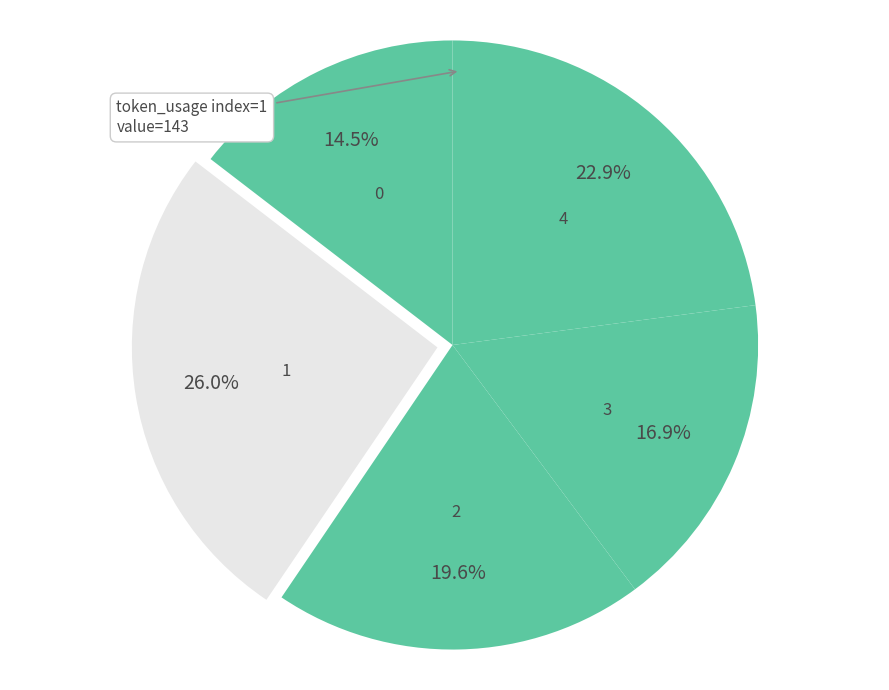

Does any single category account for the majority?

No